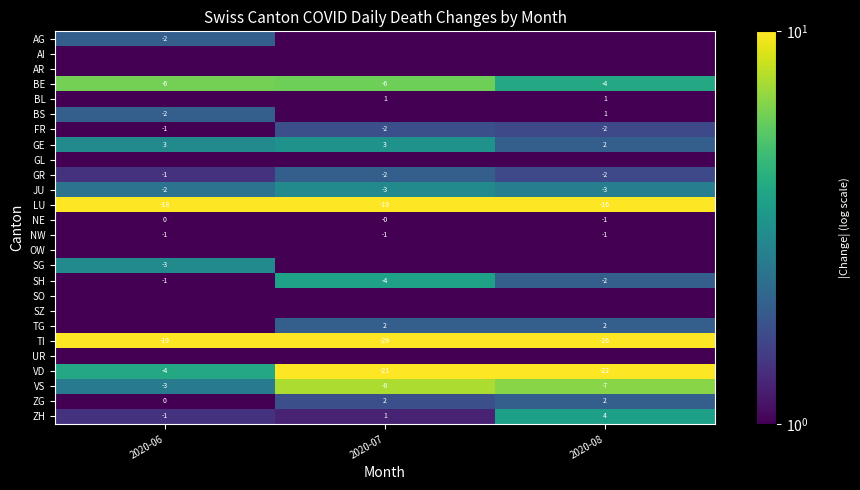

True or false: LU has a value of 29.1 at 2020-06.

False